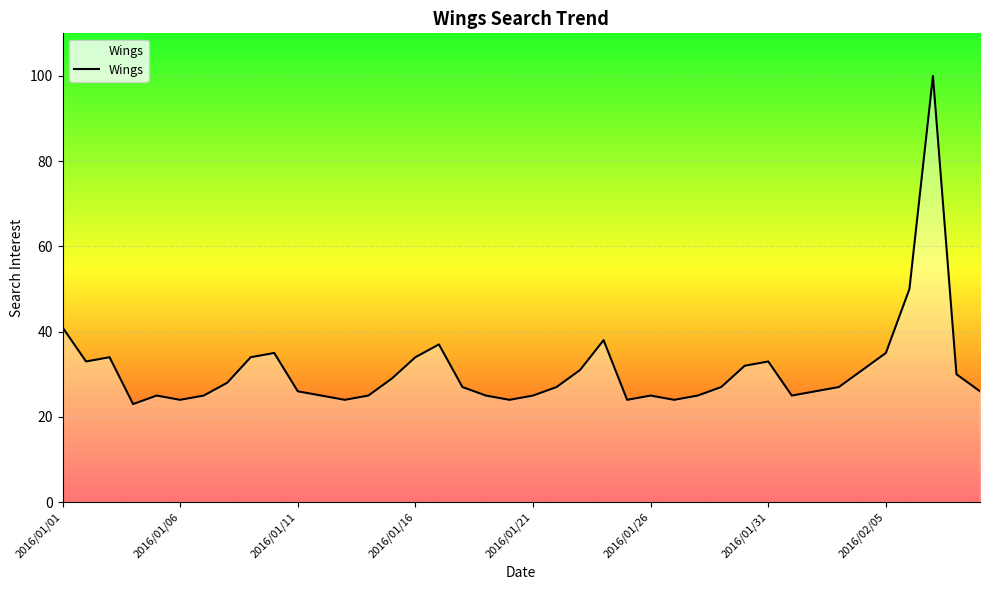

What is the difference between the maximum and minimum values?

77